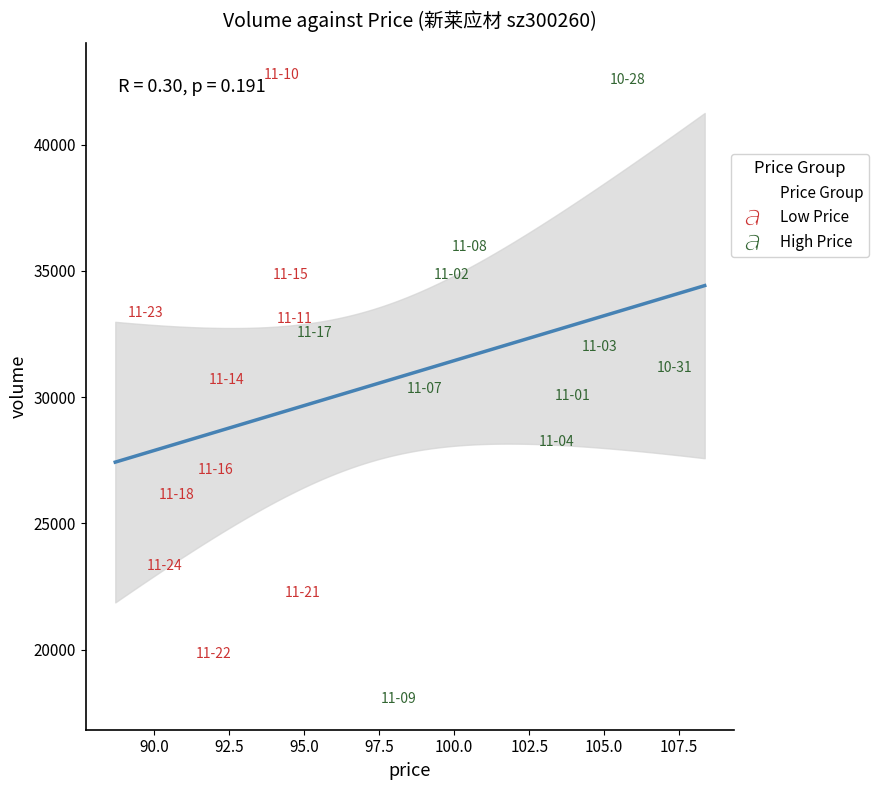

Which series has the widest spread of Y values?

High Price